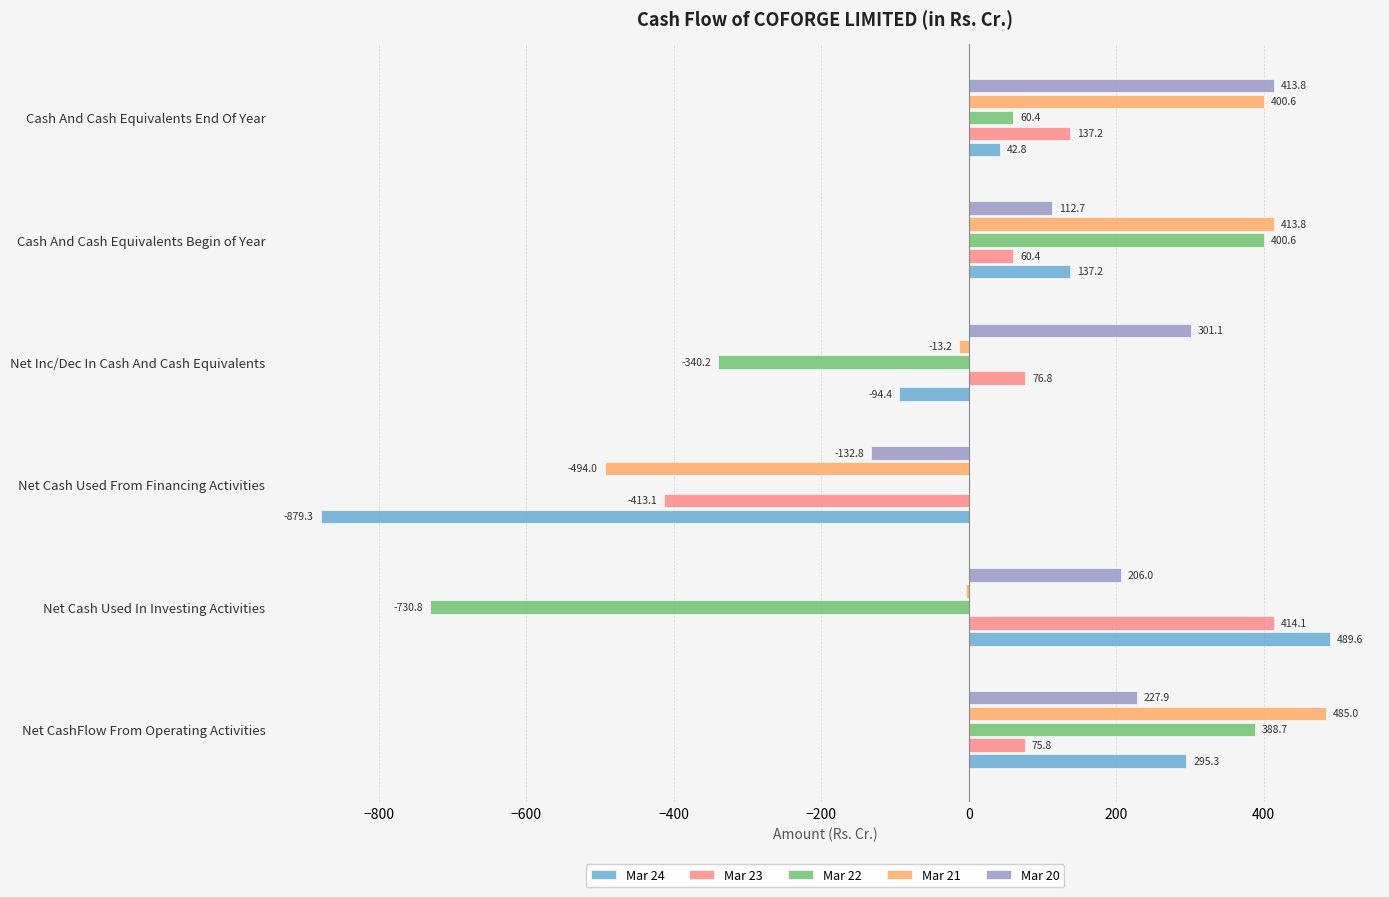

Count the number of data series in this chart.

5